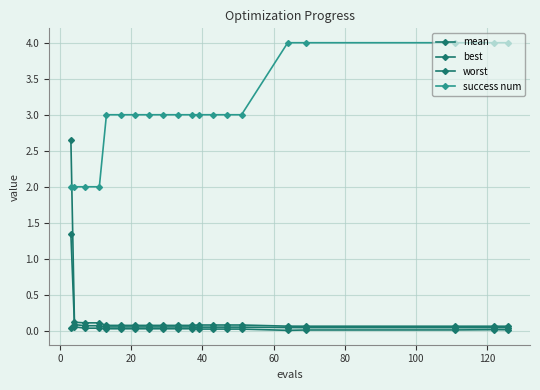

Does the chart have visible grid lines?

Yes